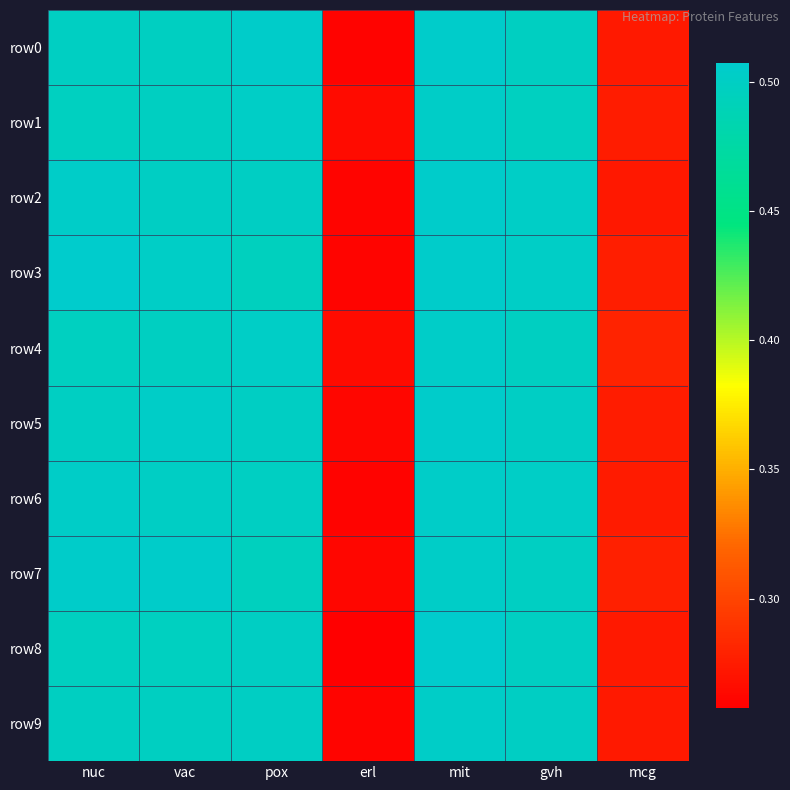

Reading left to right, extract all data points from this chart.

row0: nuc=0.5	vac=0.5	pox=0.5	erl=0.3	mit=0.5	gvh=0.5	mcg=0.3
row1: nuc=0.5	vac=0.5	pox=0.5	erl=0.3	mit=0.5	gvh=0.5	mcg=0.3
row2: nuc=0.5	vac=0.5	pox=0.5	erl=0.3	mit=0.5	gvh=0.5	mcg=0.3
row3: nuc=0.5	vac=0.5	pox=0.5	erl=0.3	mit=0.5	gvh=0.5	mcg=0.3
row4: nuc=0.5	vac=0.5	pox=0.5	erl=0.3	mit=0.5	gvh=0.5	mcg=0.3
row5: nuc=0.5	vac=0.5	pox=0.5	erl=0.3	mit=0.5	gvh=0.5	mcg=0.3
row6: nuc=0.5	vac=0.5	pox=0.5	erl=0.3	mit=0.5	gvh=0.5	mcg=0.3
row7: nuc=0.5	vac=0.5	pox=0.5	erl=0.3	mit=0.5	gvh=0.5	mcg=0.3
row8: nuc=0.5	vac=0.5	pox=0.5	erl=0.3	mit=0.5	gvh=0.5	mcg=0.3
row9: nuc=0.5	vac=0.5	pox=0.5	erl=0.3	mit=0.5	gvh=0.5	mcg=0.3